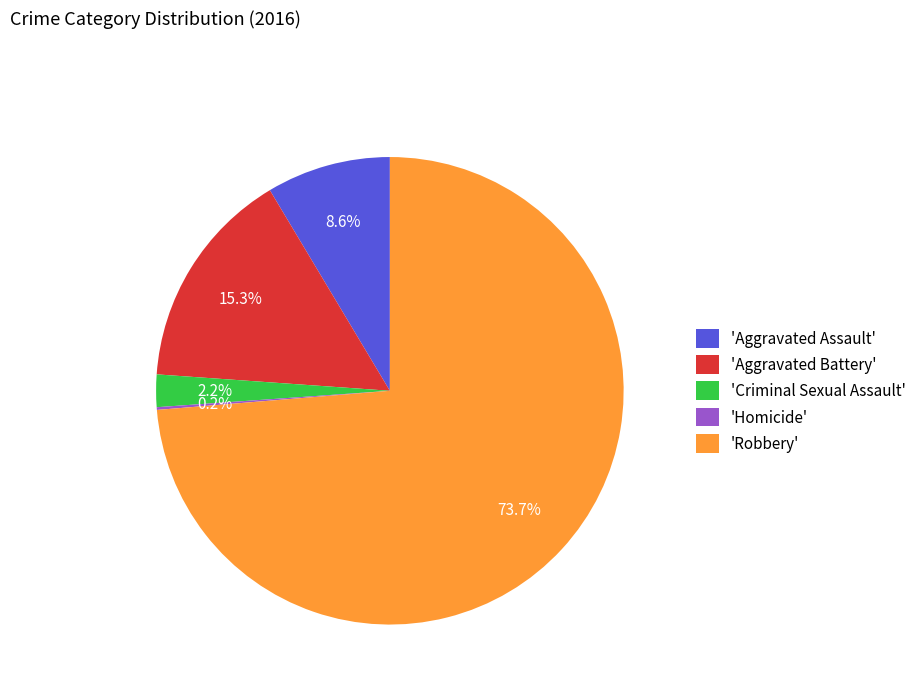

Between 'Aggravated Assault' and 'Robbery', which is larger?

'Robbery'